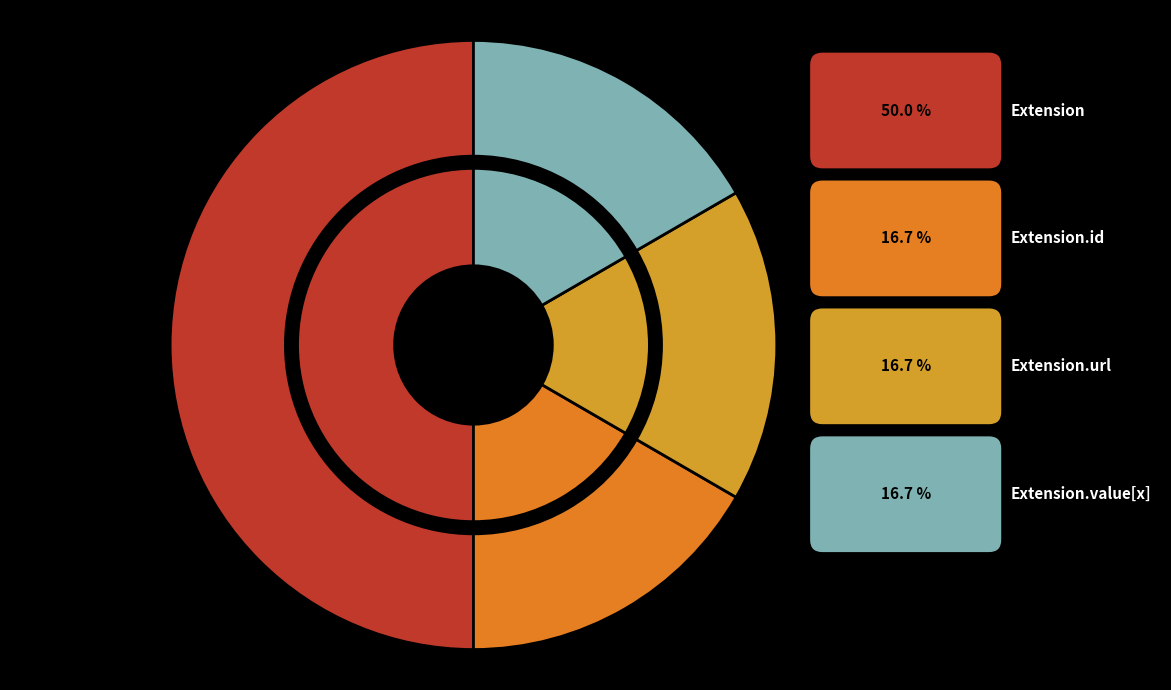

Is there a majority slice in this chart?

No